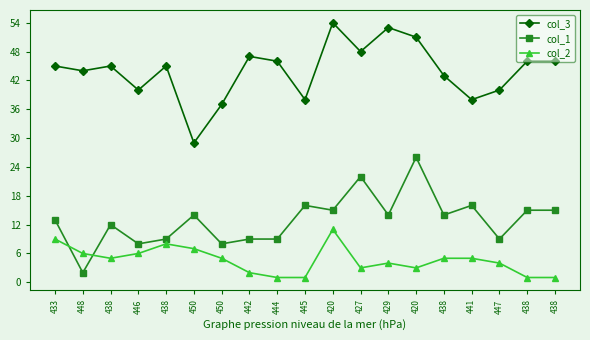

True or false: col_2 and col_3 intersect in this chart.

False